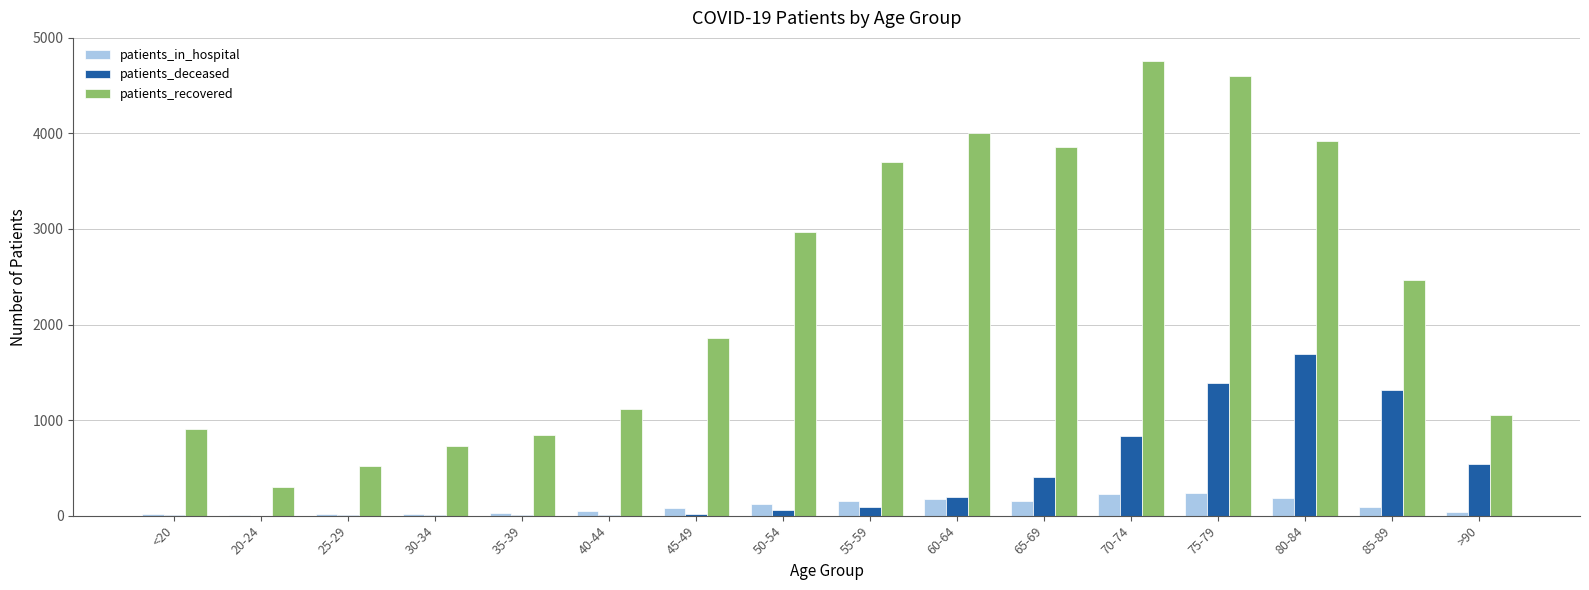

Between 40-44 and >90, which series saw the biggest shift?

patients_deceased